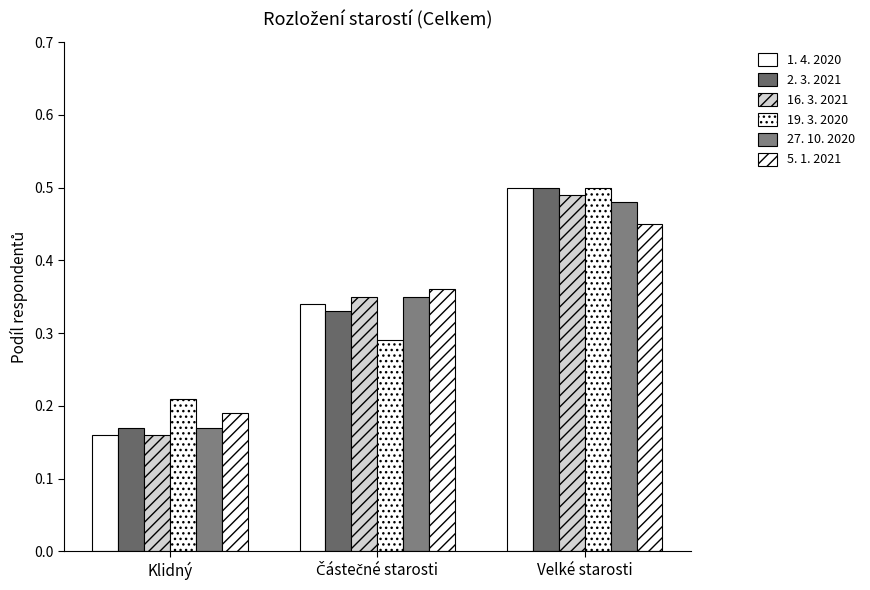

At how many categories does at least one series exceed 0?

3